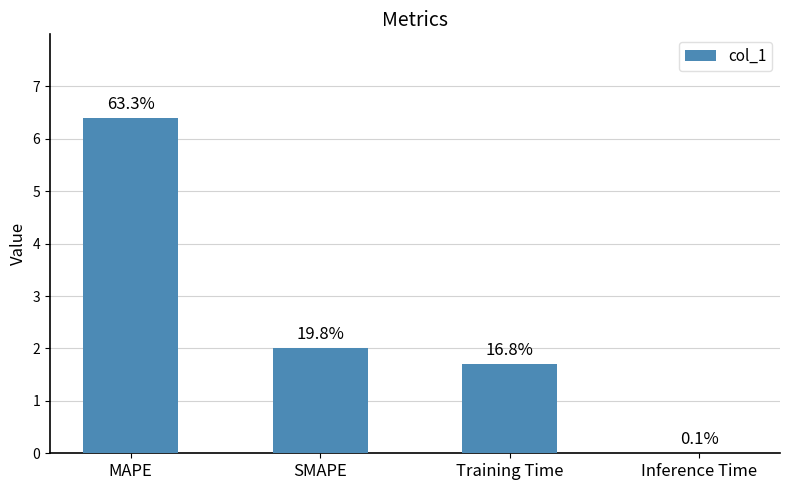

Reading left to right, list all the values displayed in this chart.

6.4	2.0	1.7	0.0